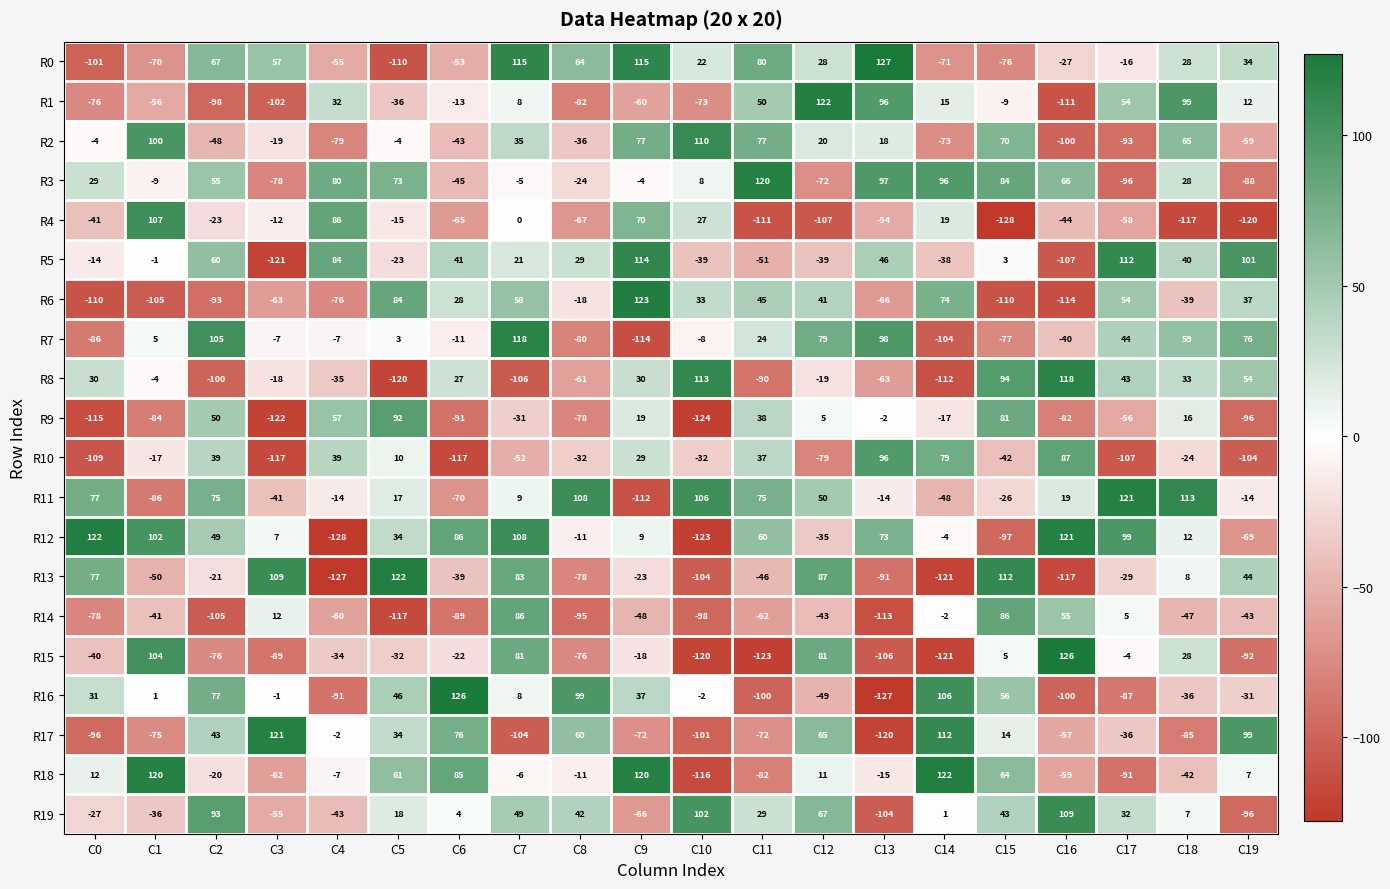

What is the maximum value shown in the chart?

127